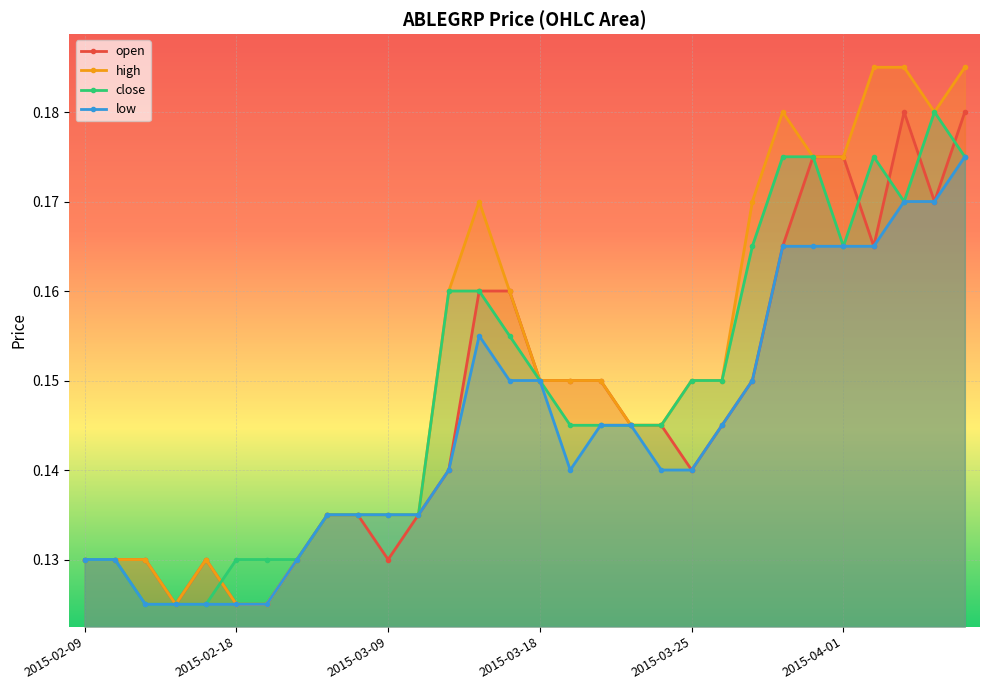

How many lines are shown in the chart?

4